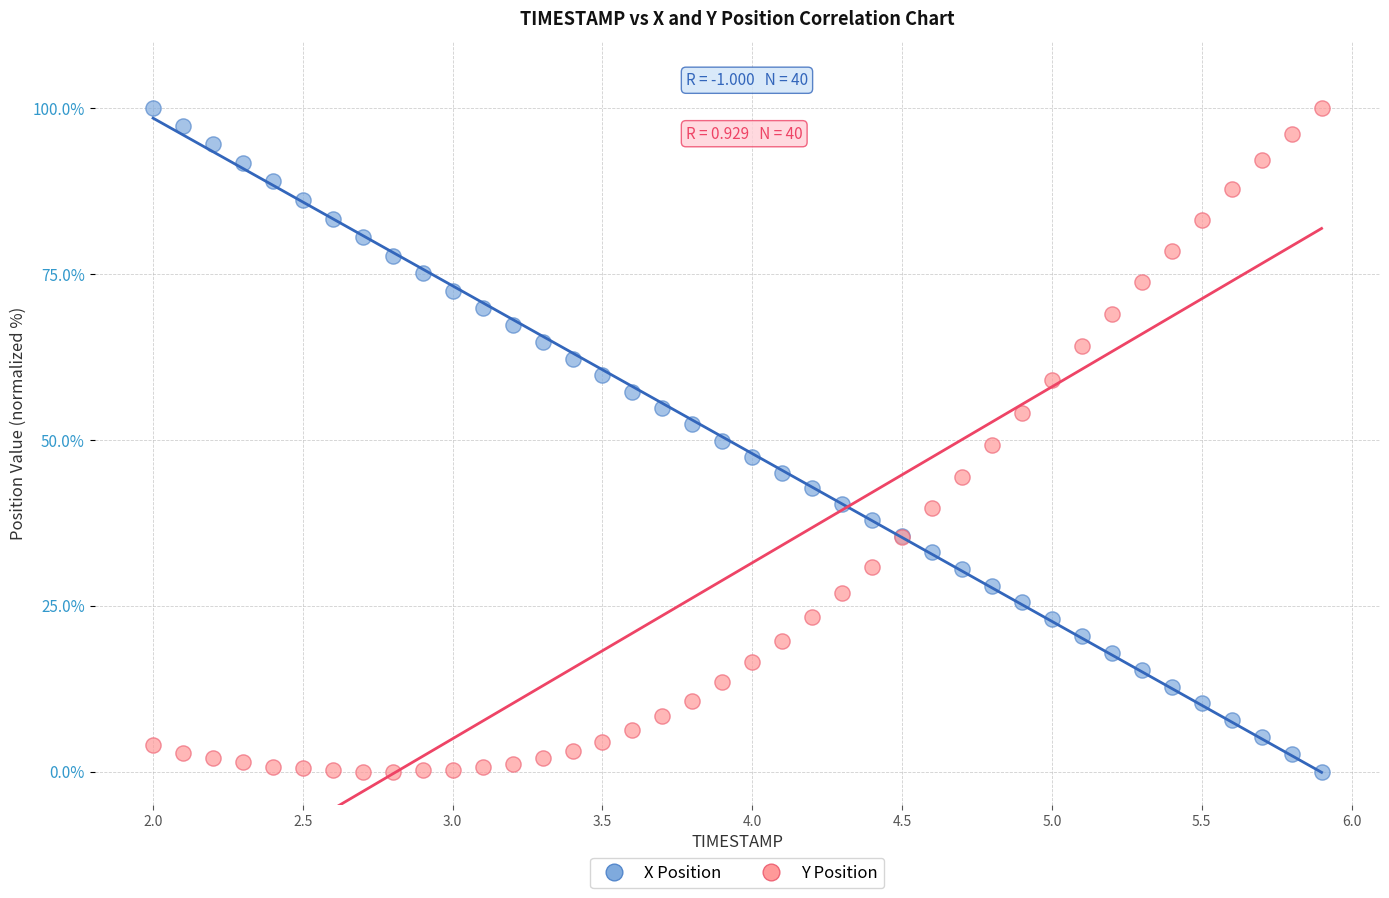

What are all the series names shown in the legend?

X Position, Y Position